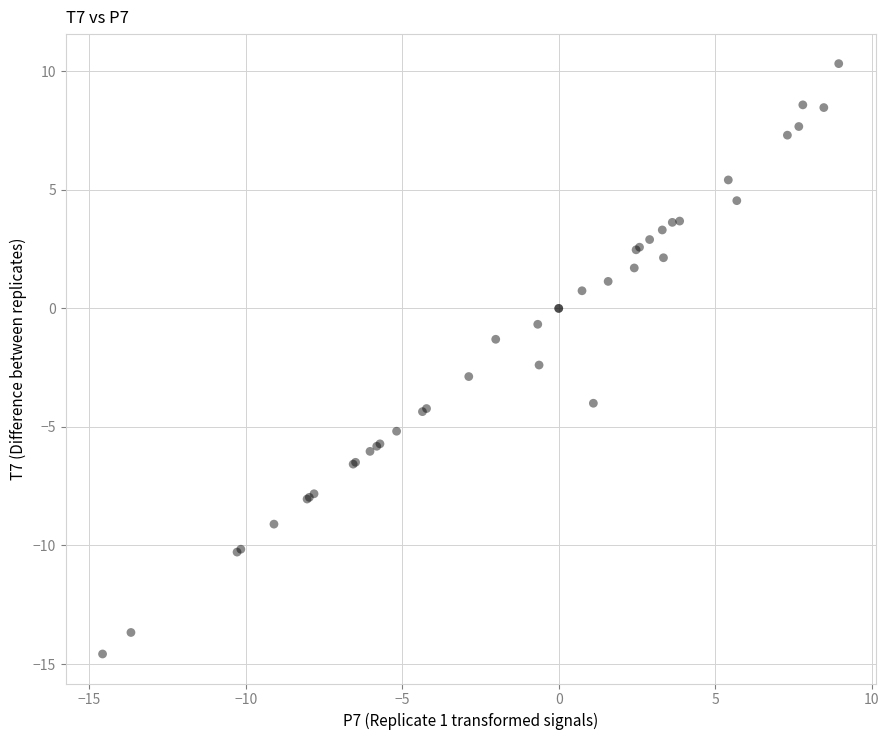

What Y value in the scatter plot is closest to -2?

-2.4